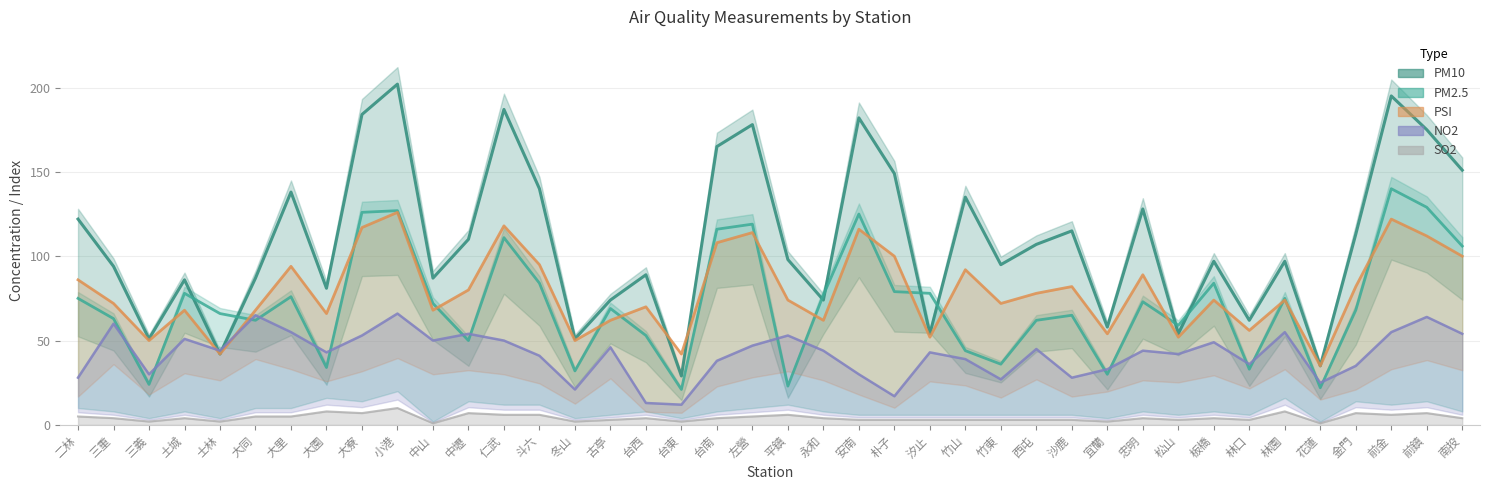

What is the value of the PM10 point at the 37th from the left?

113